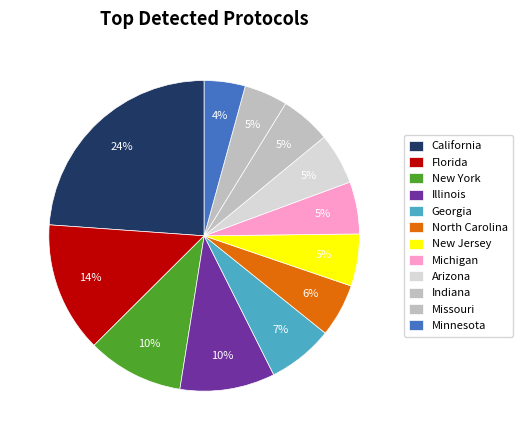

Combined, do Michigan and California account for over 50%?

No